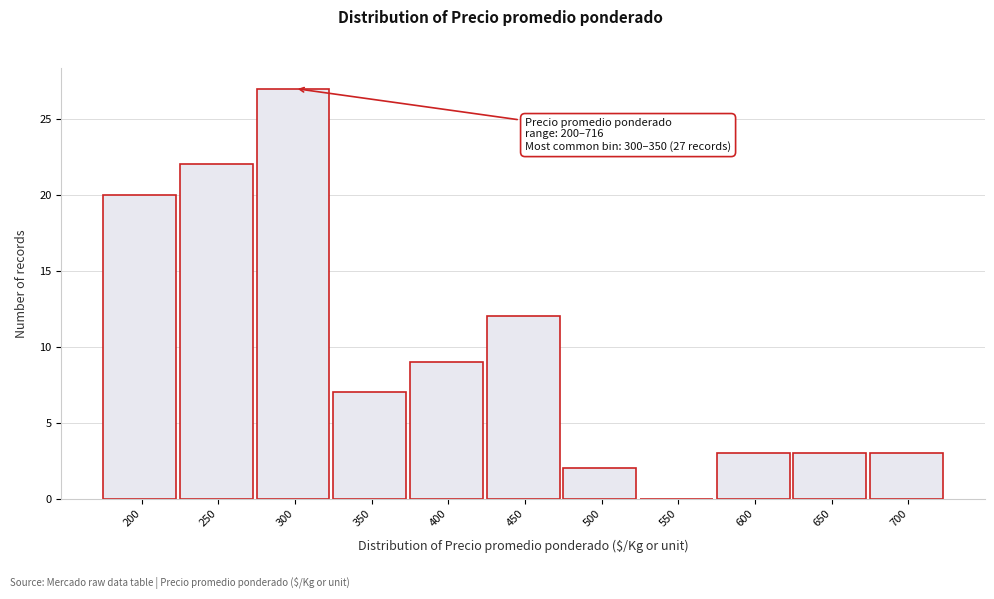

Reading left to right, extract all data points from this chart.

200=20	250=22	300=27	350=7	400=9	450=12	500=2	550=0	600=3	650=3	700=3